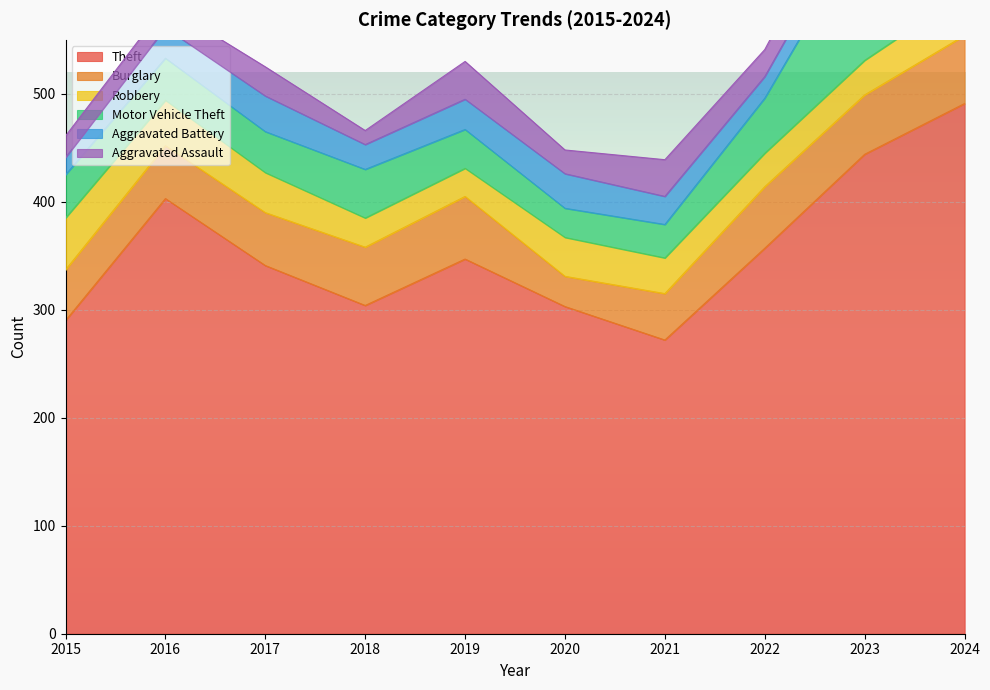

Does the chart display data point markers on the line(s)?

No